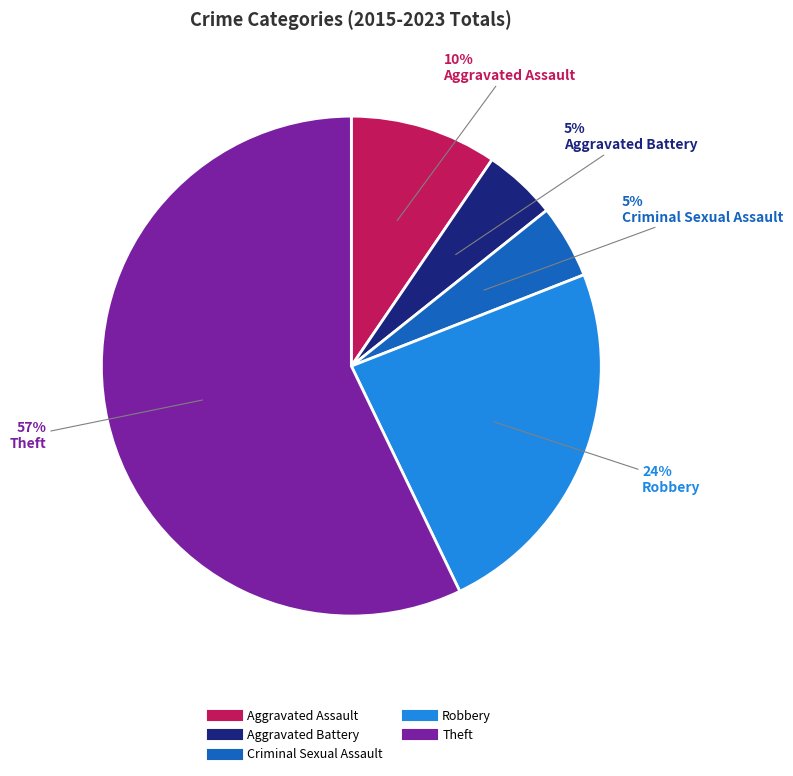

Is Aggravated Battery the majority of the pie?

No